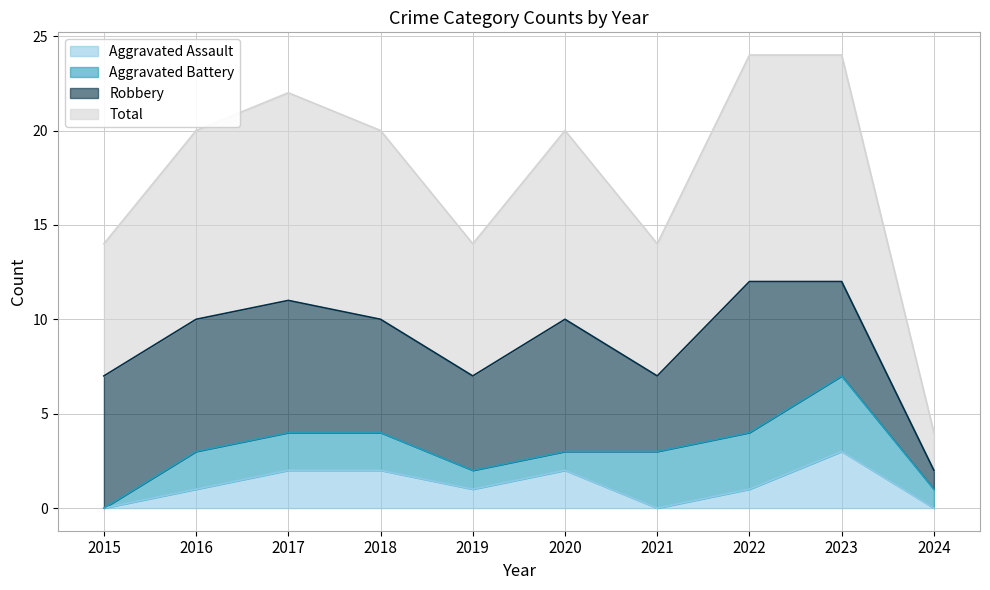

What is the value of the Total point at the 5th from the left?

7